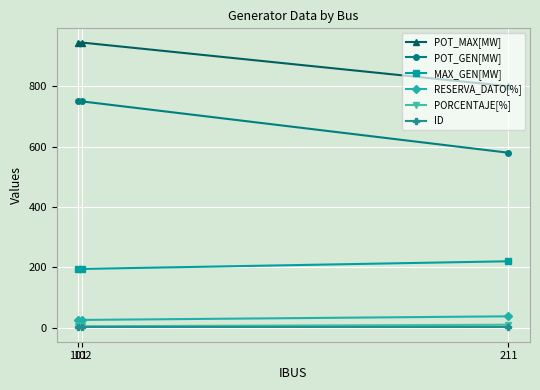

Reading left to right, extract all data points from this chart.

POT_MAX[MW]: 945.0	945.0	800.4
POT_GEN[MW]: 750.0	750.0	580.0
MAX_GEN[MW]: 195.0	195.0	220.4
RESERVA_DATO[%]: 26.0	26.0	38.0
PORCENTAJE[%]: 5.0	5.0	10.0
ID: 1.0	1.0	1.0